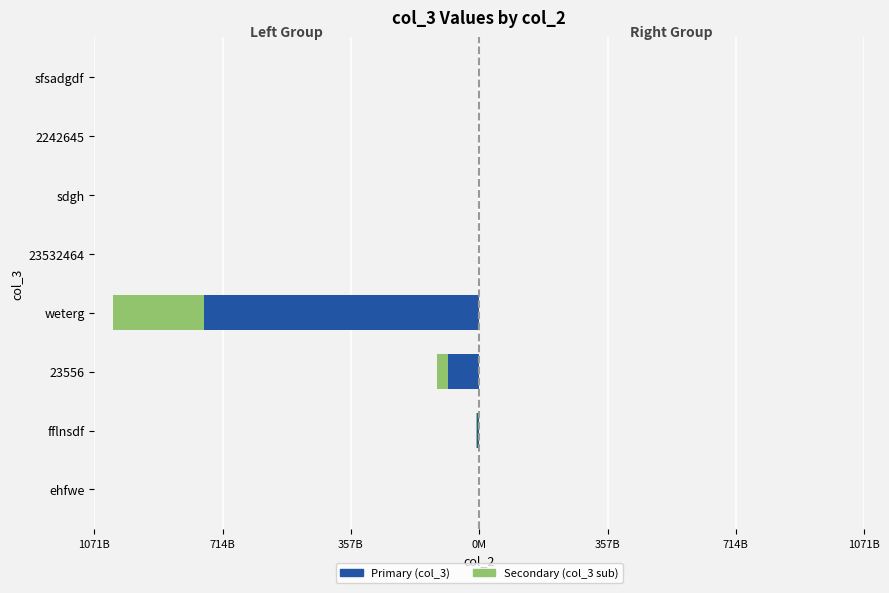

What is the value of the col_2 (left sub) bar at the 2nd from the left?

-2181152255.0